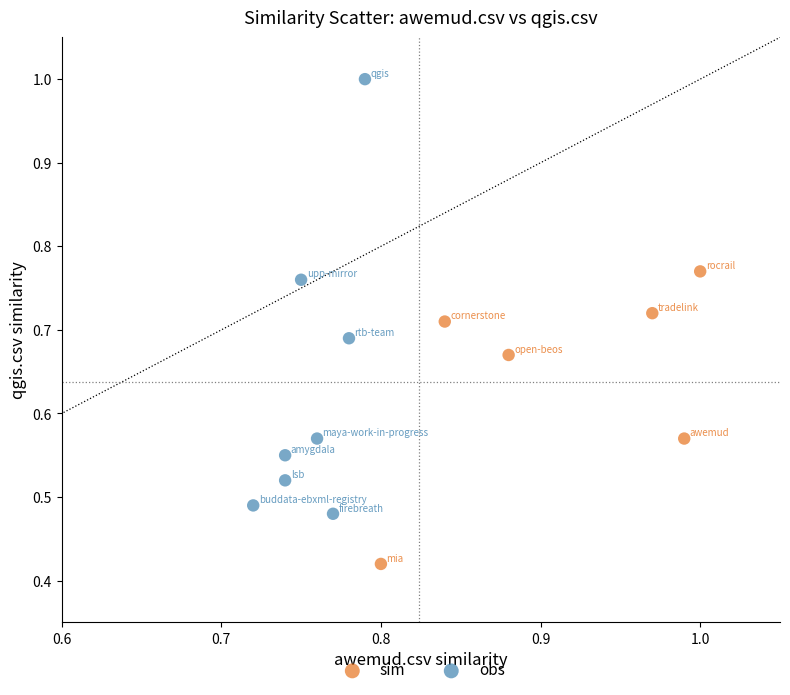

Which series has the widest spread of Y values?

obs